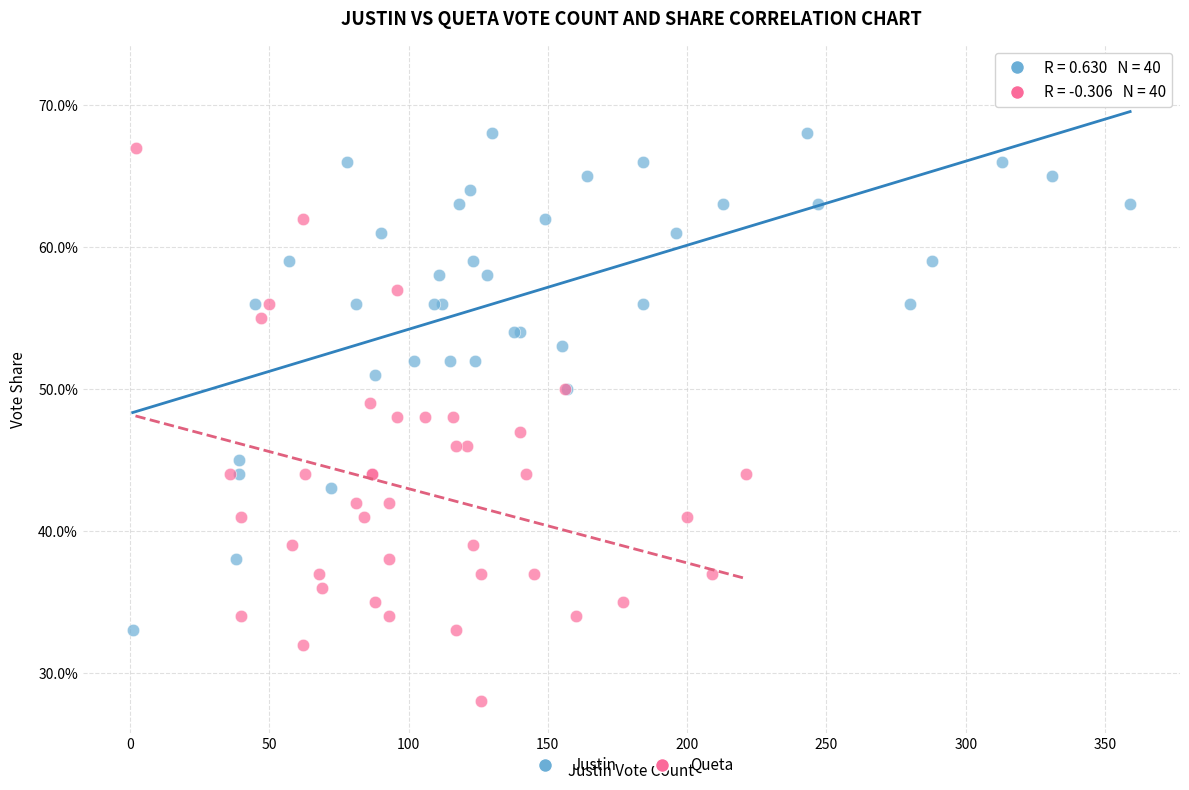

Which series reaches the minimum Y coordinate?

Queta